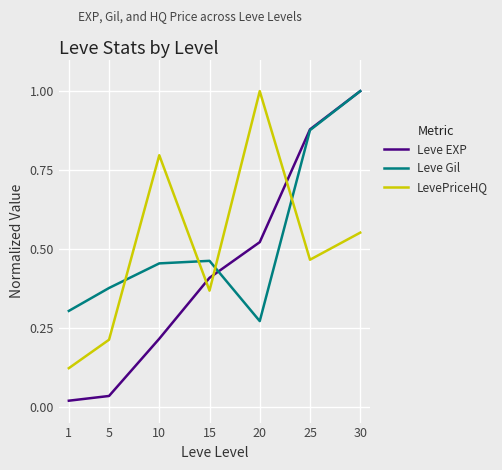

The Leve Gil series shows 0.6 at 30. True or false?

False